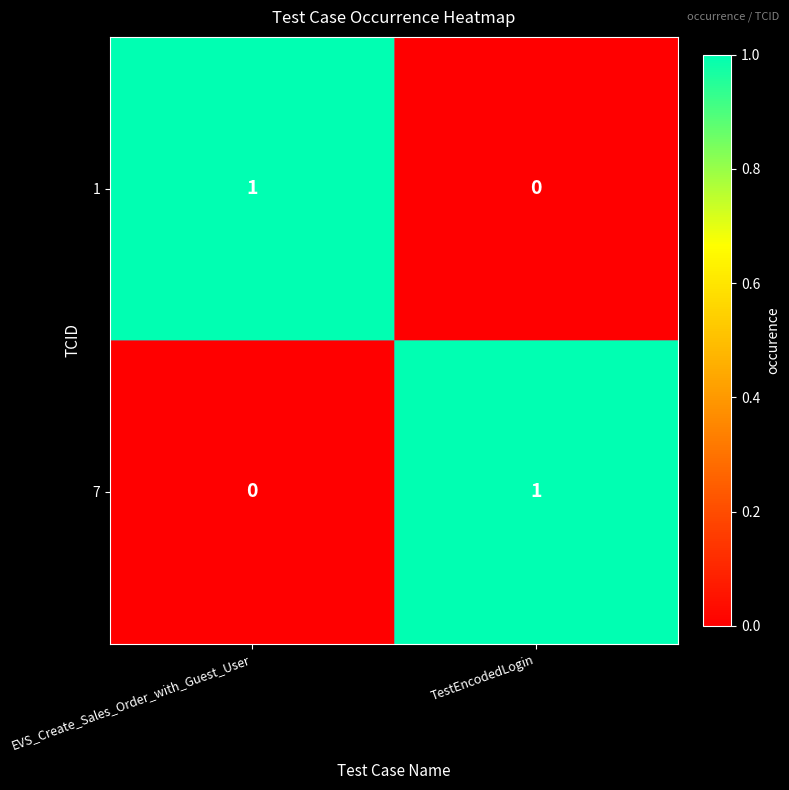

At which label does 7 reach its peak?

TestEncodedLogin